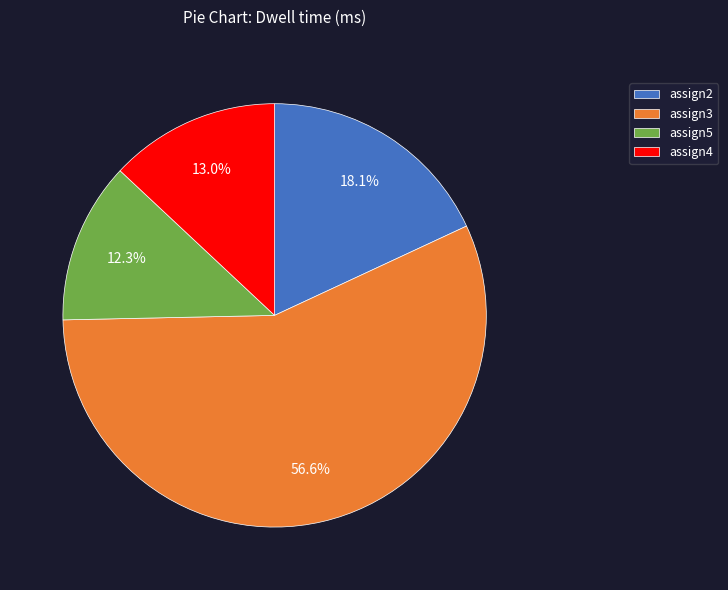

Between assign3 and assign2, which is larger?

assign3